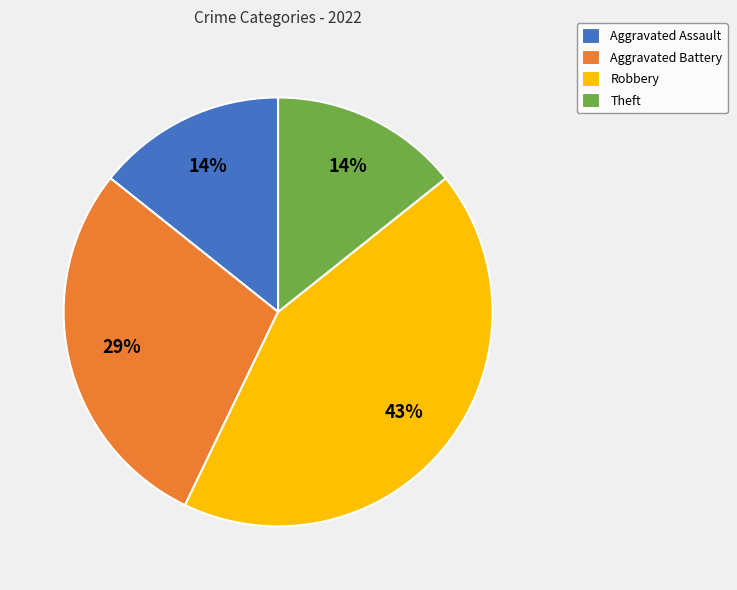

What is the largest slice in the pie chart?

Robbery